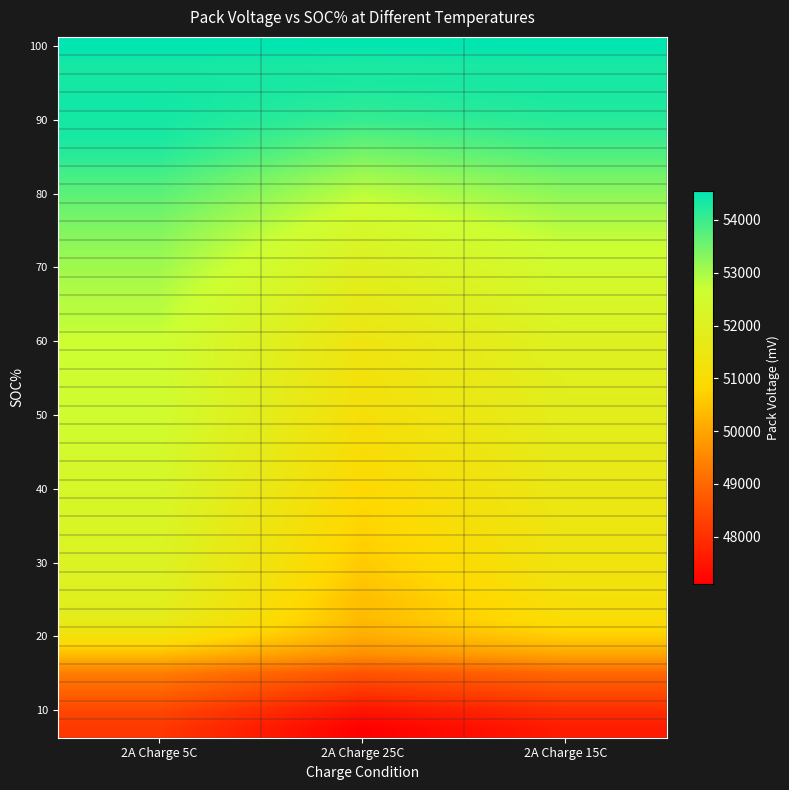

At how many categories does at least one series exceed 50629?

3